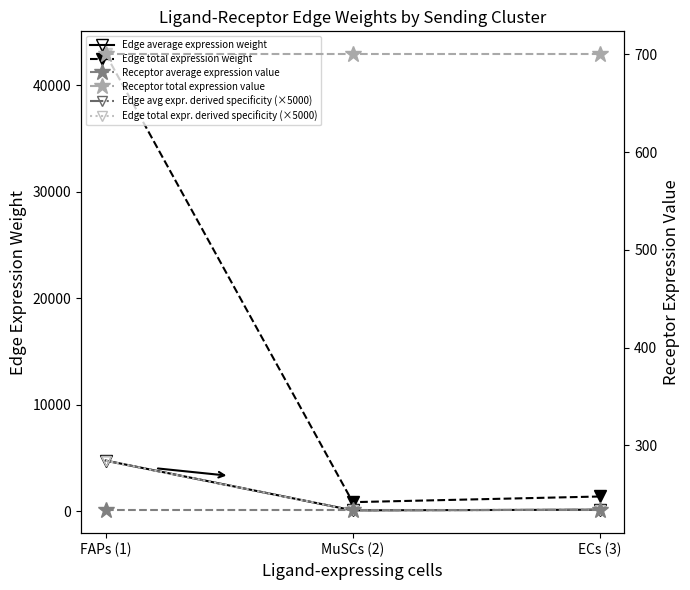

Is it true that Edge total expression weight equals 532.4 at ECs (3)?

False